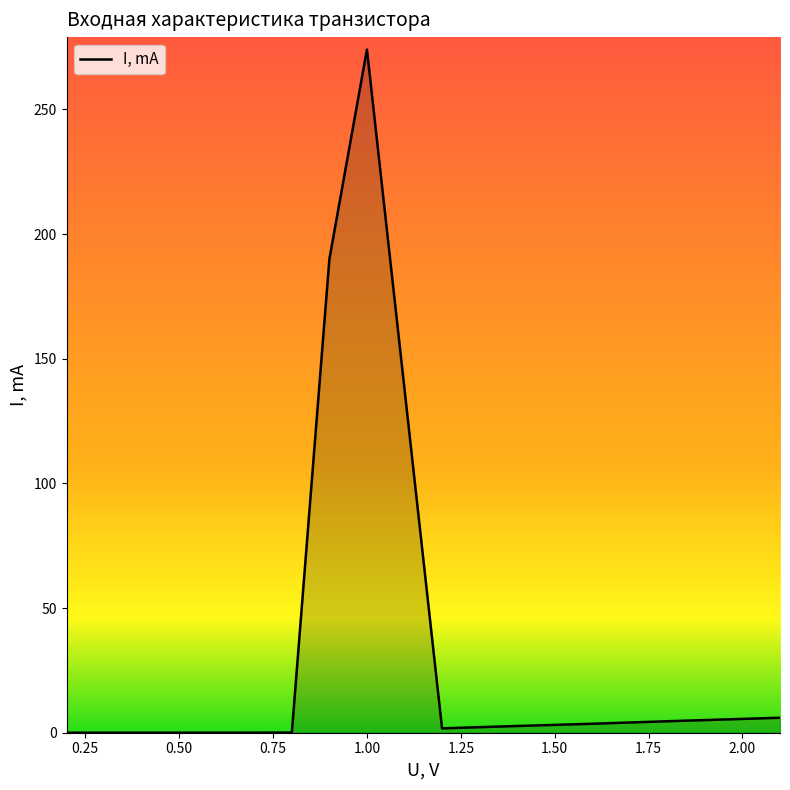

What is the difference between the maximum and minimum values?

274.0